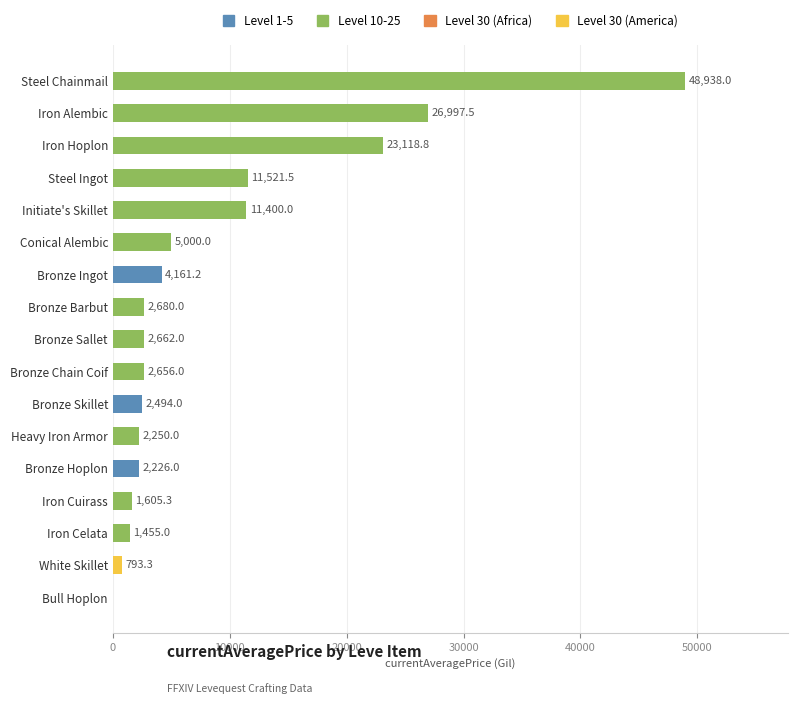

The chart shows a value of 26997.5 at Iron Alembic. True or false?

True